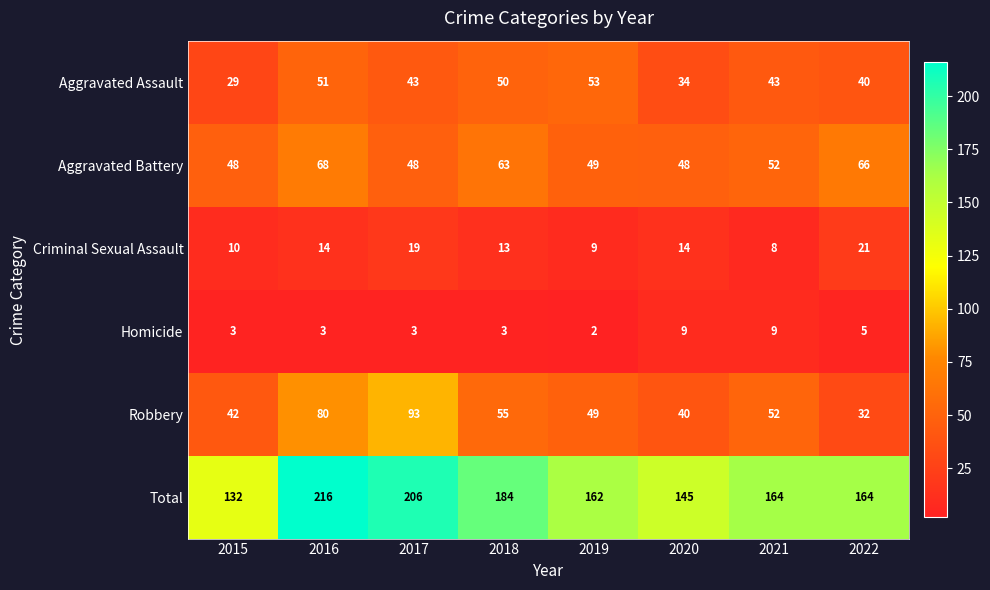

Where does the Total series first go above 164?

2016